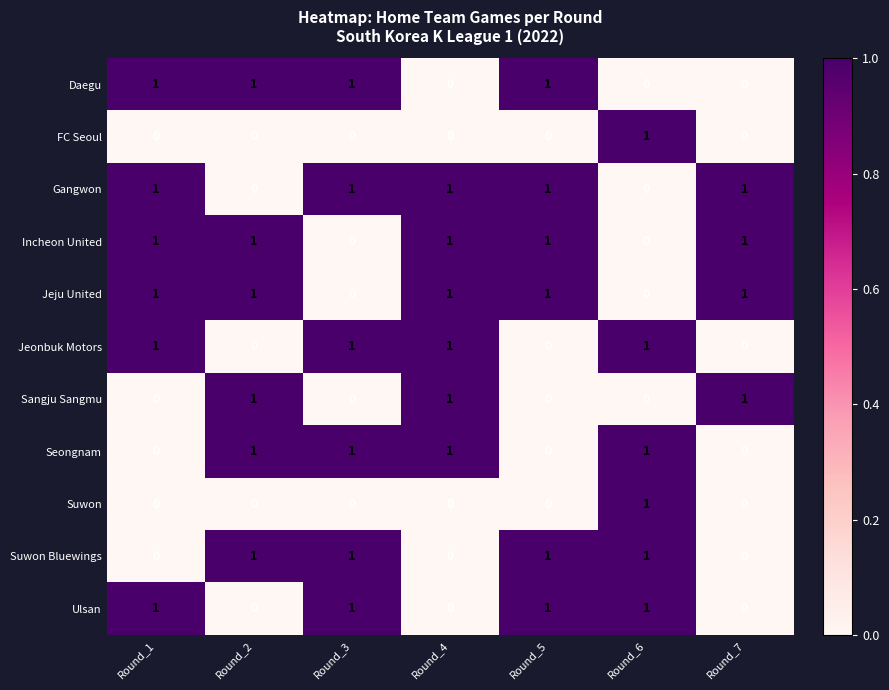

Is it true that Seongnam equals 0 at Round_6?

False